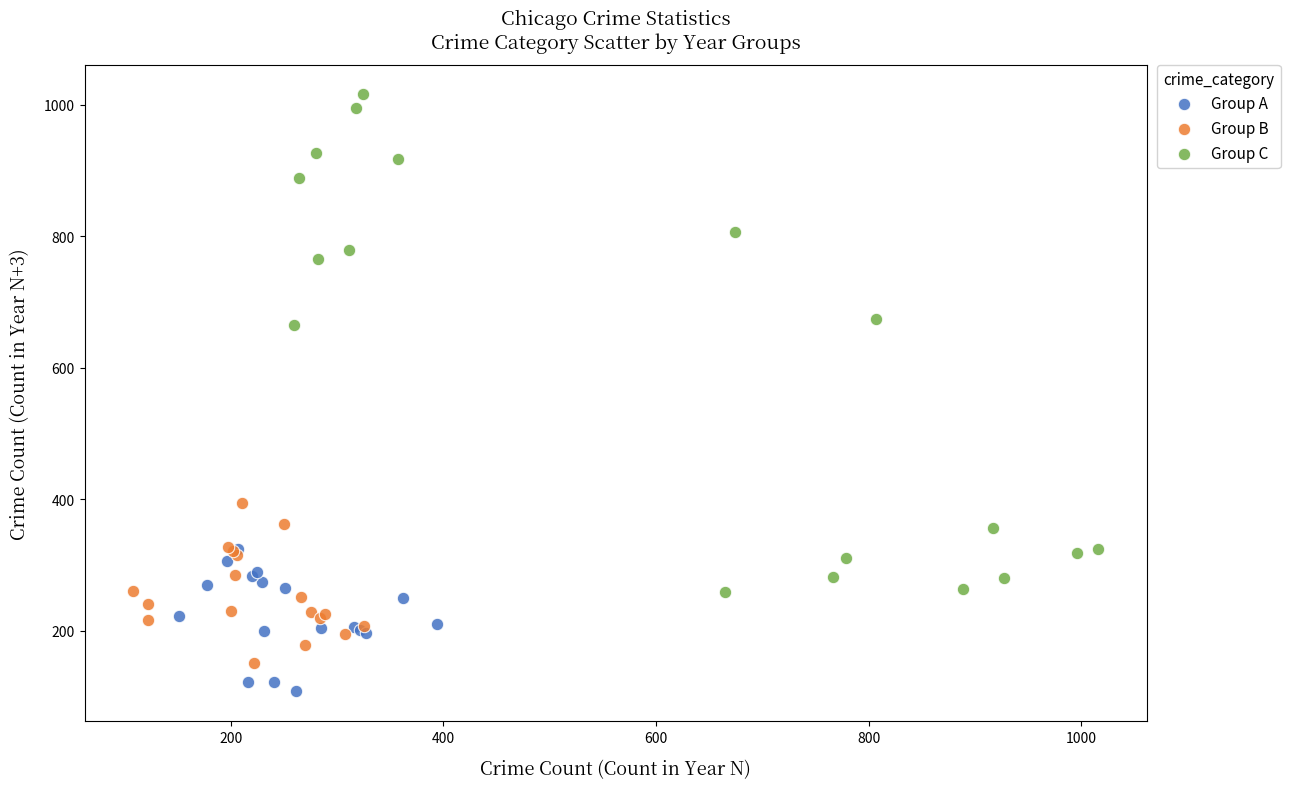

Which series contains the lowest Y value?

Group A